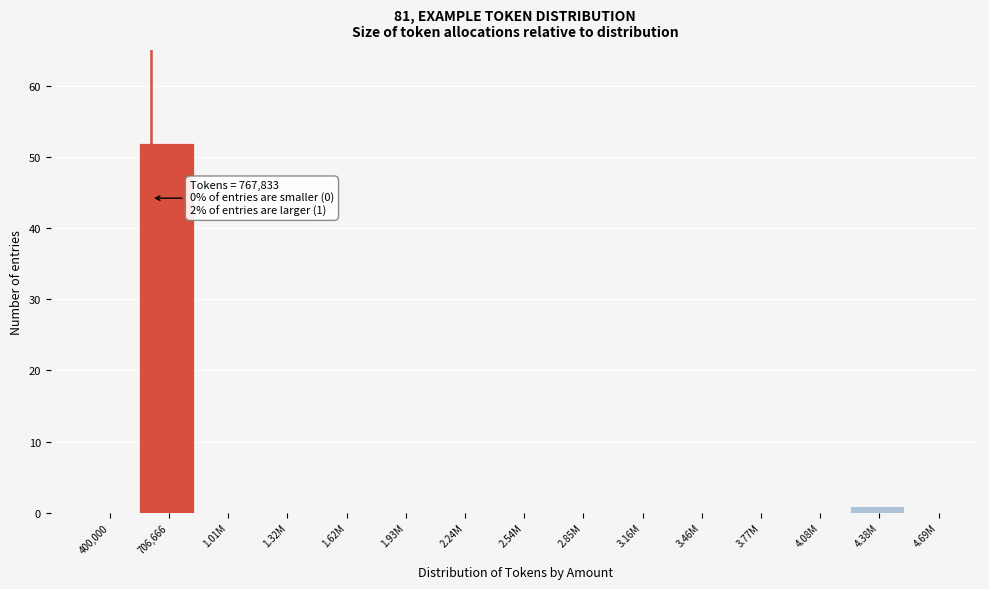

Reading left to right, what are all the values shown in this chart?

400,000=0	706,666=52	1.01M=0	1.32M=0	1.62M=0	1.93M=0	2.24M=0	2.54M=0	2.85M=0	3.16M=0	3.46M=0	3.77M=0	4.08M=0	4.38M=1	4.69M=0